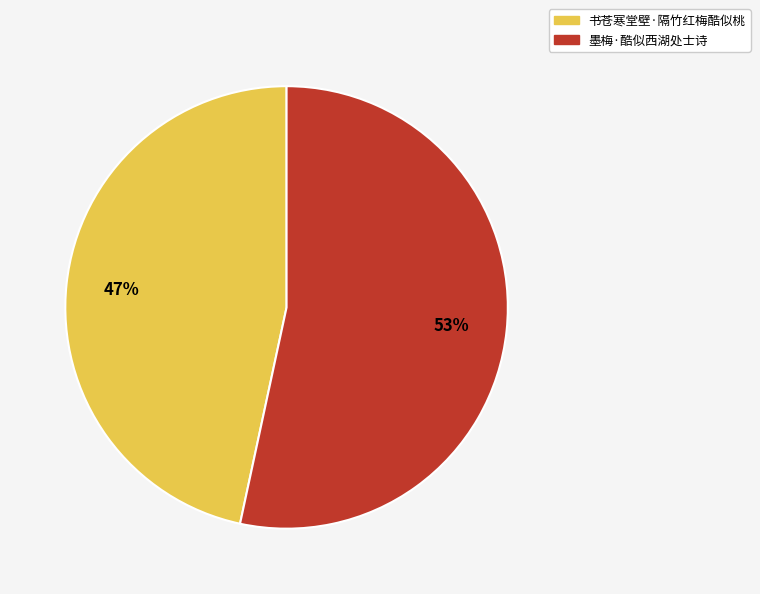

What is the largest slice in the pie chart?

墨梅·酷似西湖处士诗